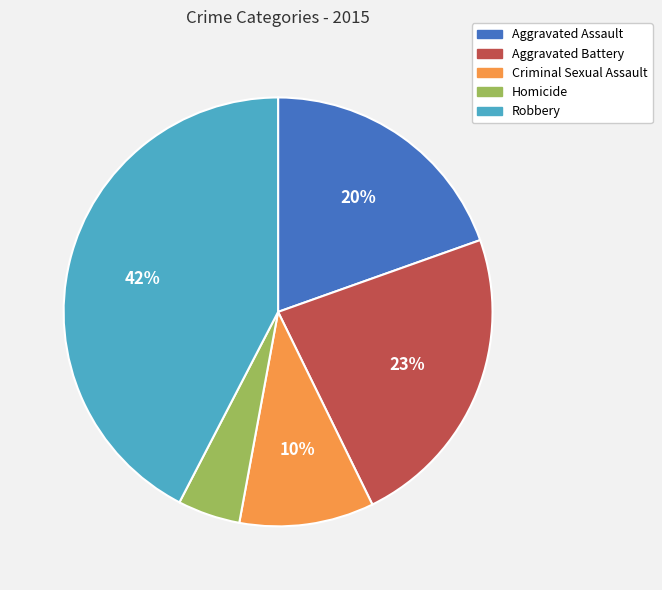

To the nearest percent, what is the combined percentage of Aggravated Assault and Aggravated Battery?

43%